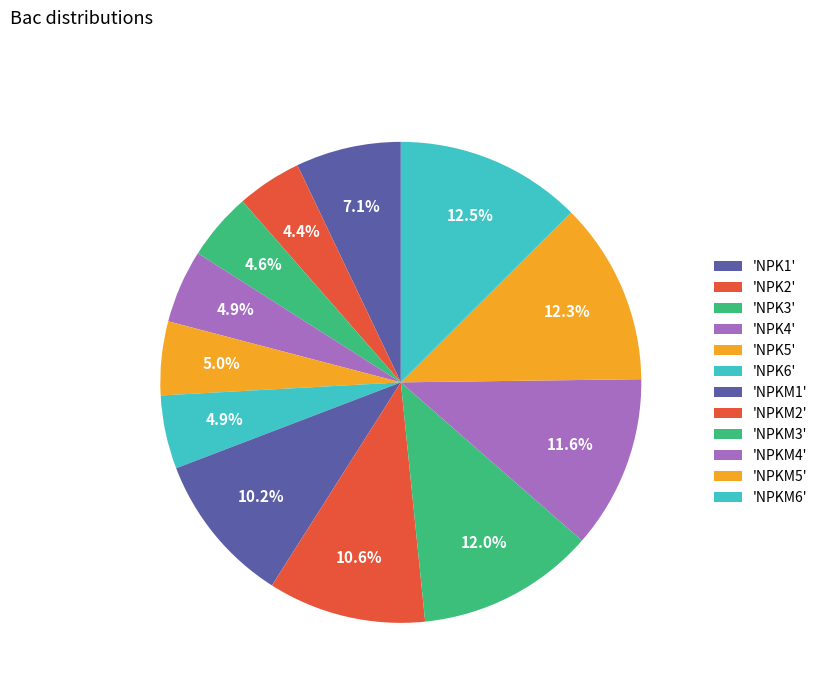

Count the number of slices in the pie.

12